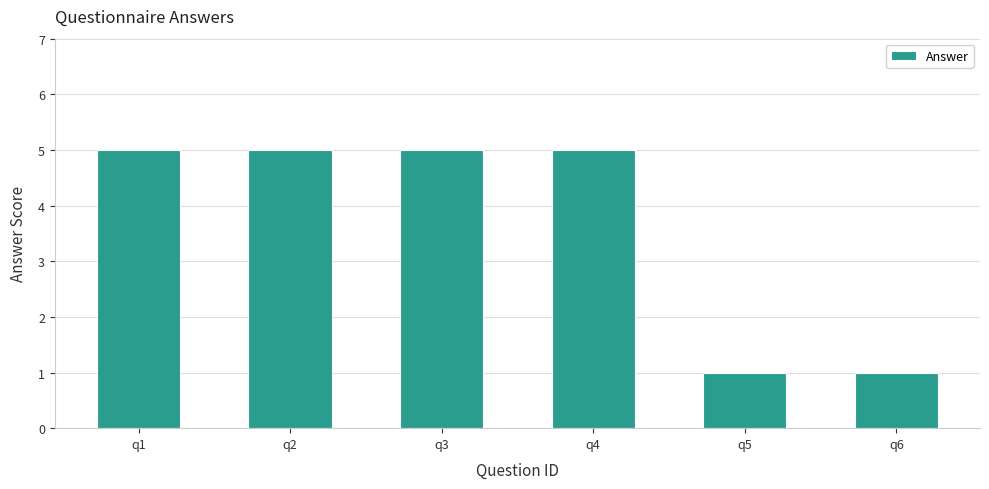

Reading left to right, extract all data points from this chart.

q1=5	q2=5	q3=5	q4=5	q5=1	q6=1